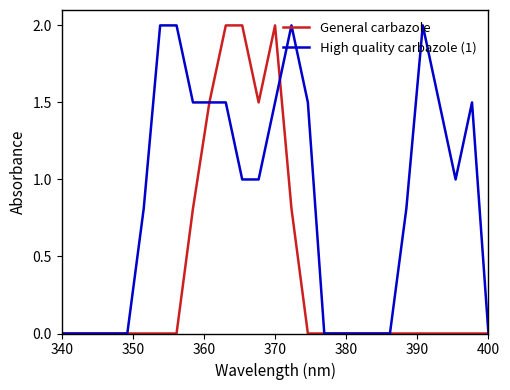

What is the maximum value shown in the chart?

2.0